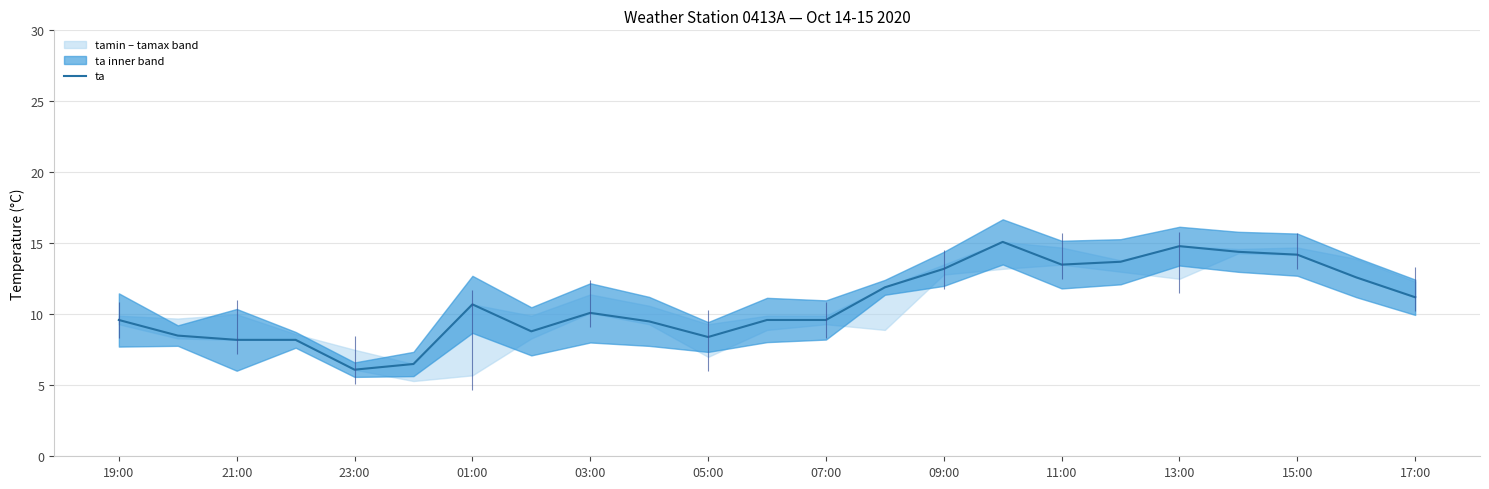

In ta_line, how many points are higher than both neighbors (excluding endpoints)?

4